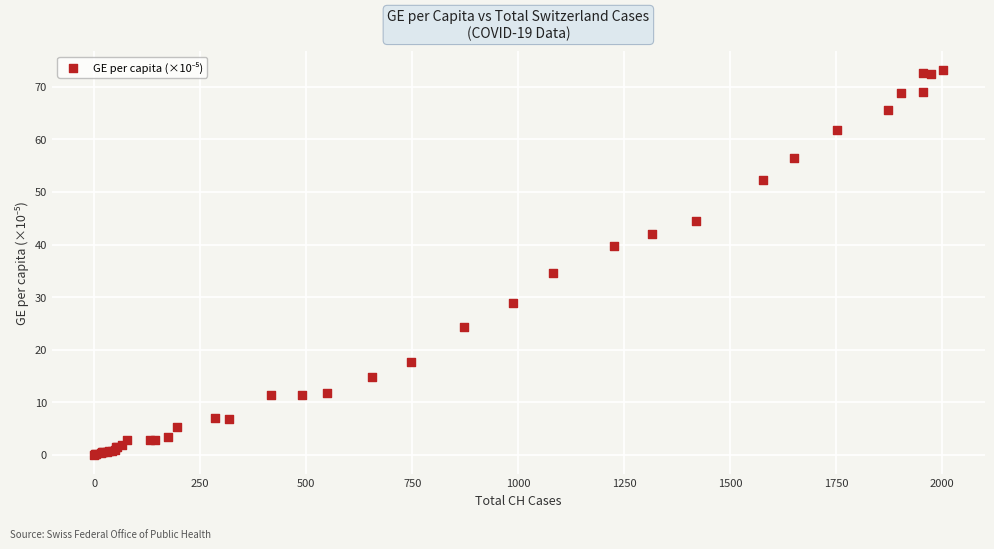

What Y value in the scatter plot is closest to 36?

34.5